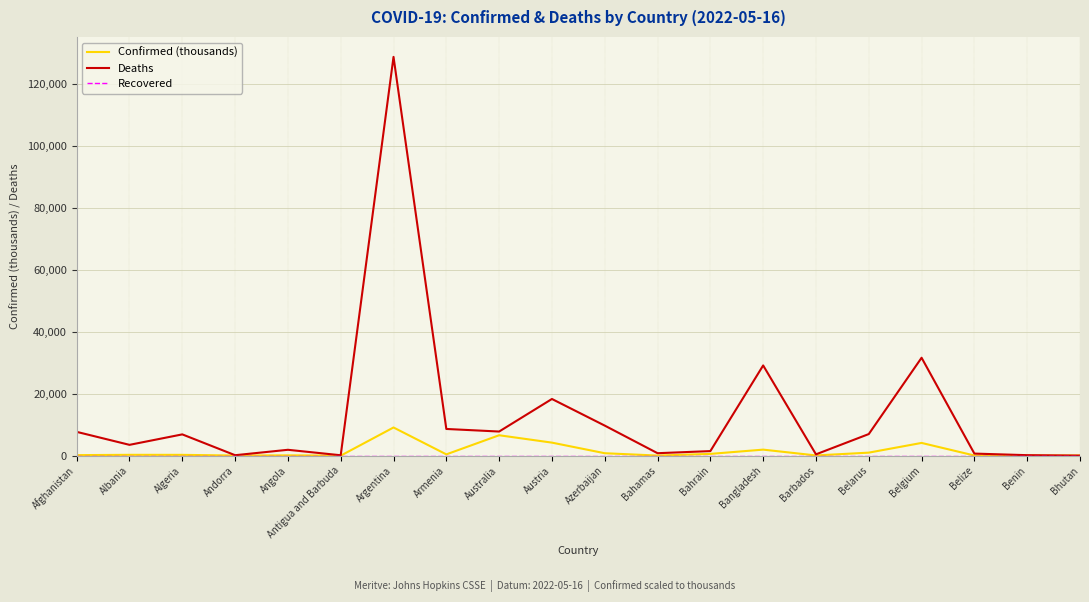

What is the maximum value shown in the chart?

128729.0